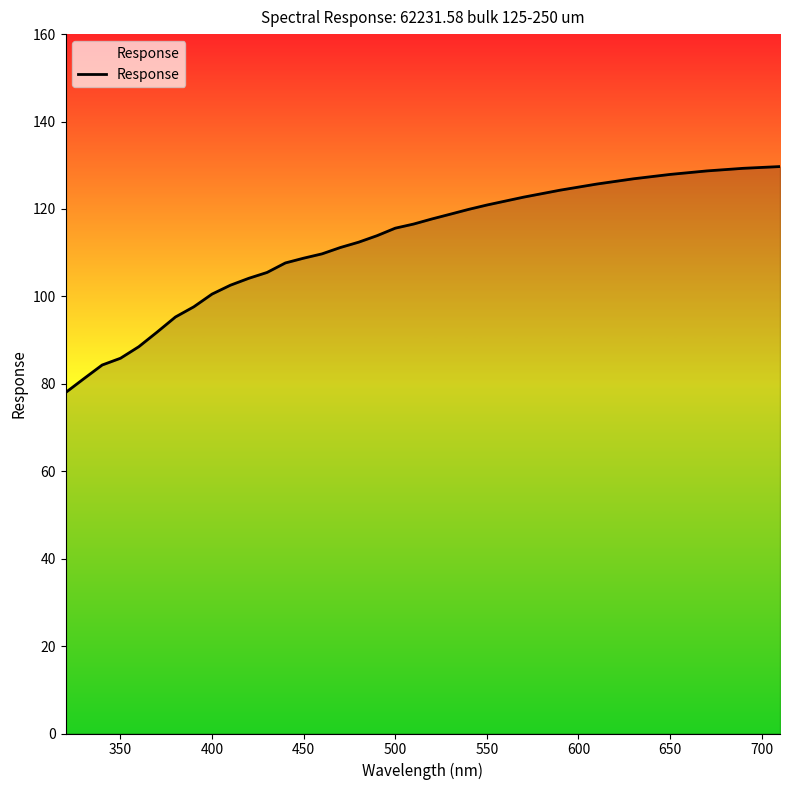

What is the minimum value shown in the chart?

78.0